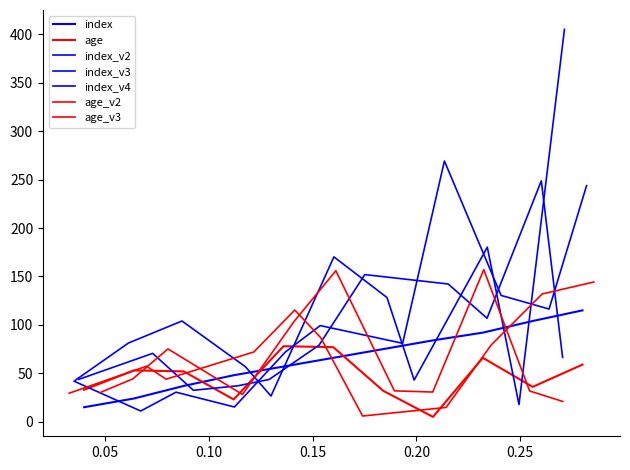

What is the sum of all index values?

717